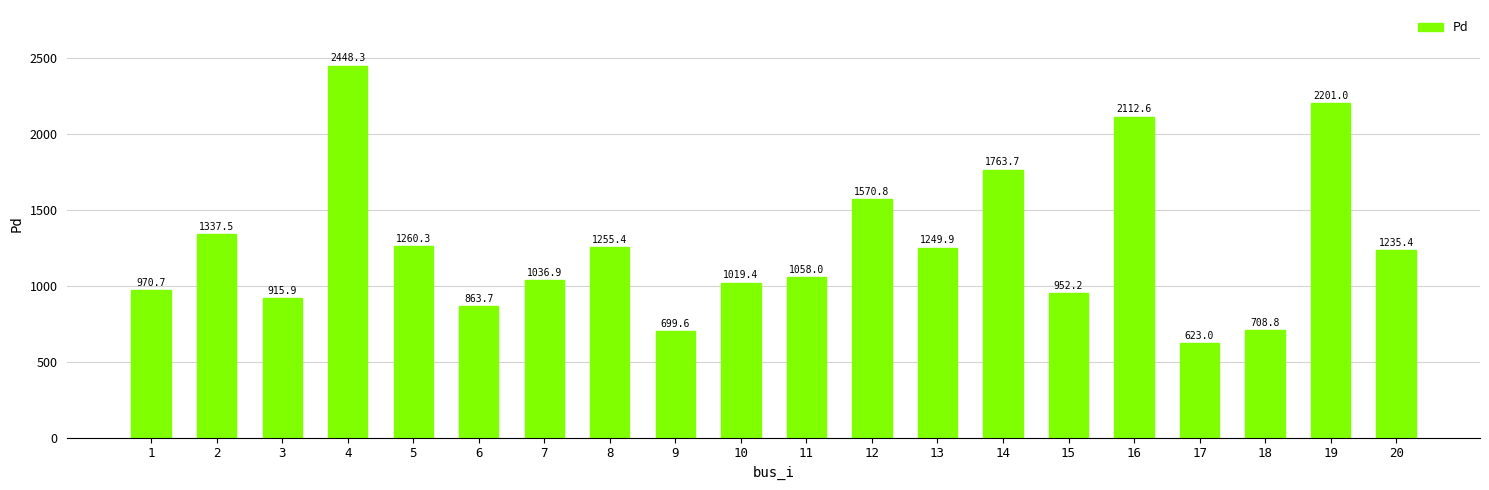

What is the value of the 11th bar from the left?

1058.0